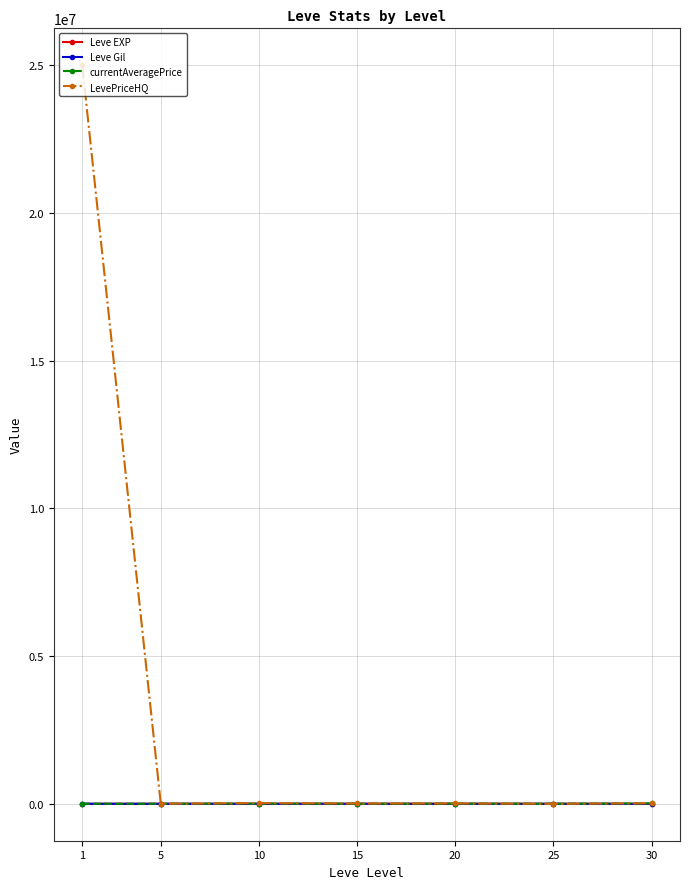

Which series has the largest total across all categories?

LevePriceHQ